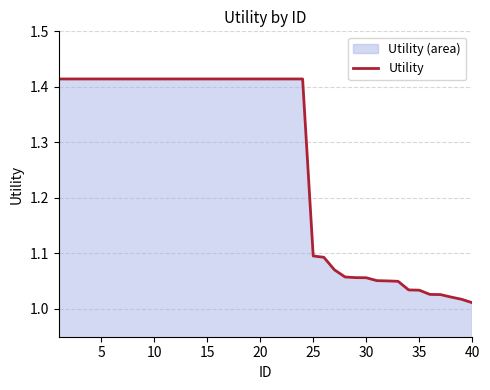

The chart shows a value of 2.5 at 10. True or false?

False